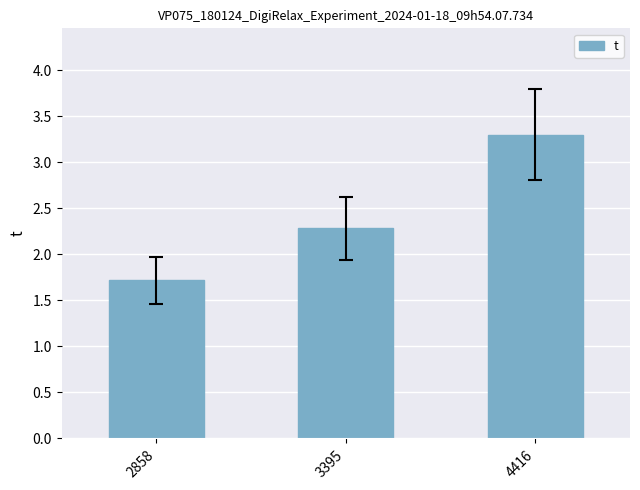

How many series are shown in this chart?

1